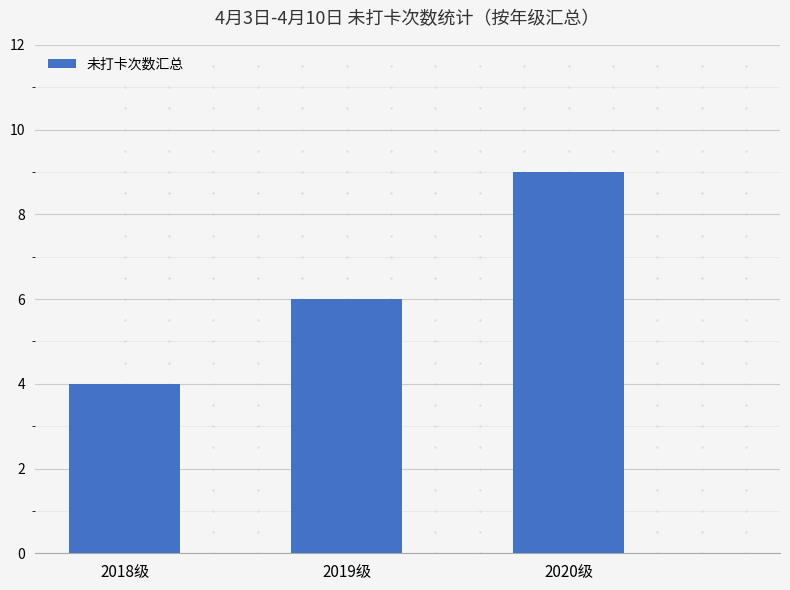

The value at 2020级 is 9. True or false?

True